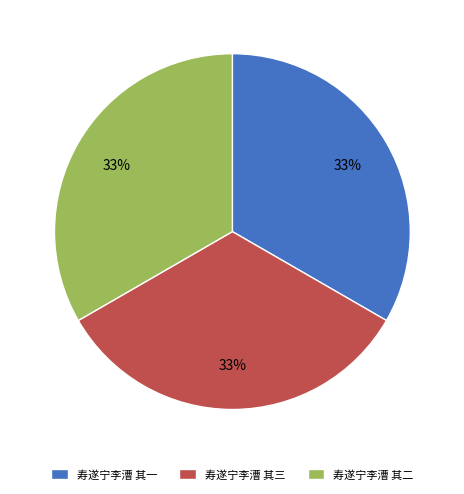

Approximately how many times larger is the value at 寿遂宁李漕 其三 compared to 寿遂宁李漕 其二?

1.0